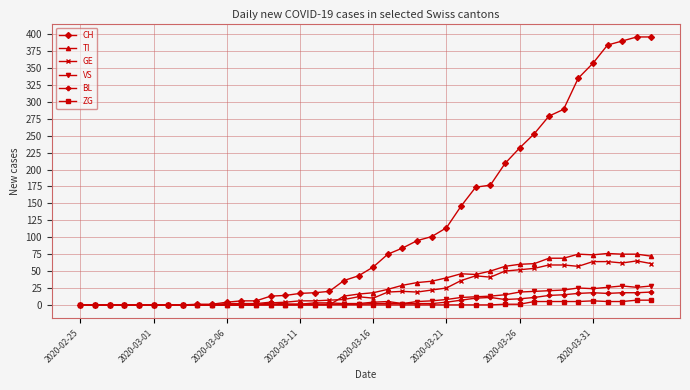

What are all the series names shown in the legend?

CH, TI, GE, VS, BL, ZG